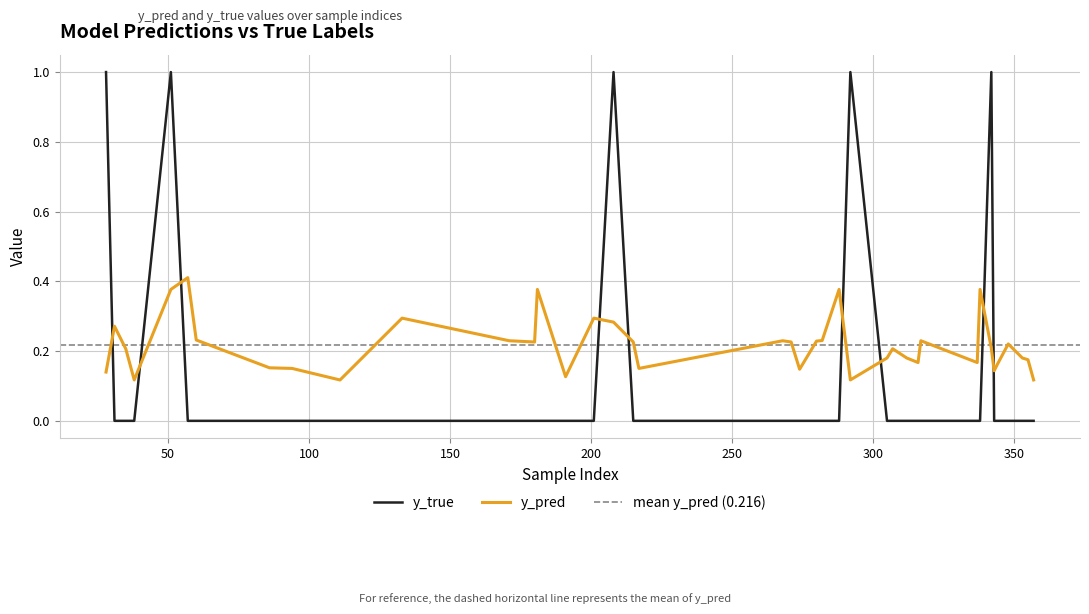

At which category does y_true reach its first local peak?

51